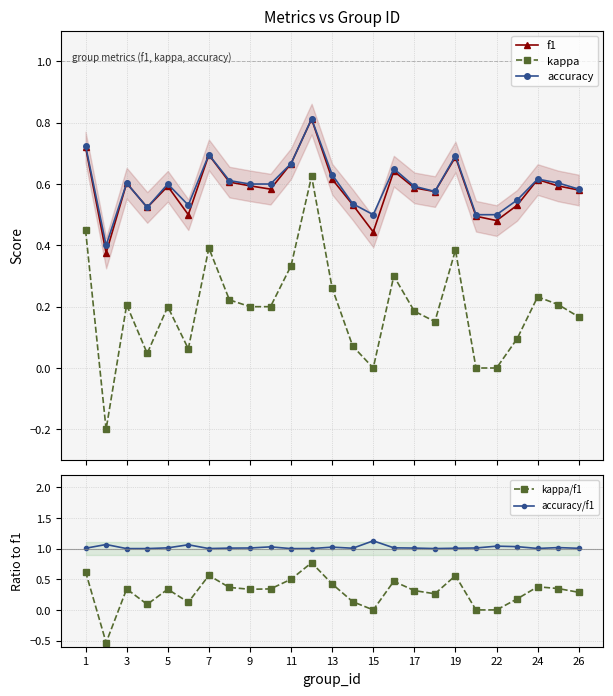

What is the maximum value for f1?

0.8